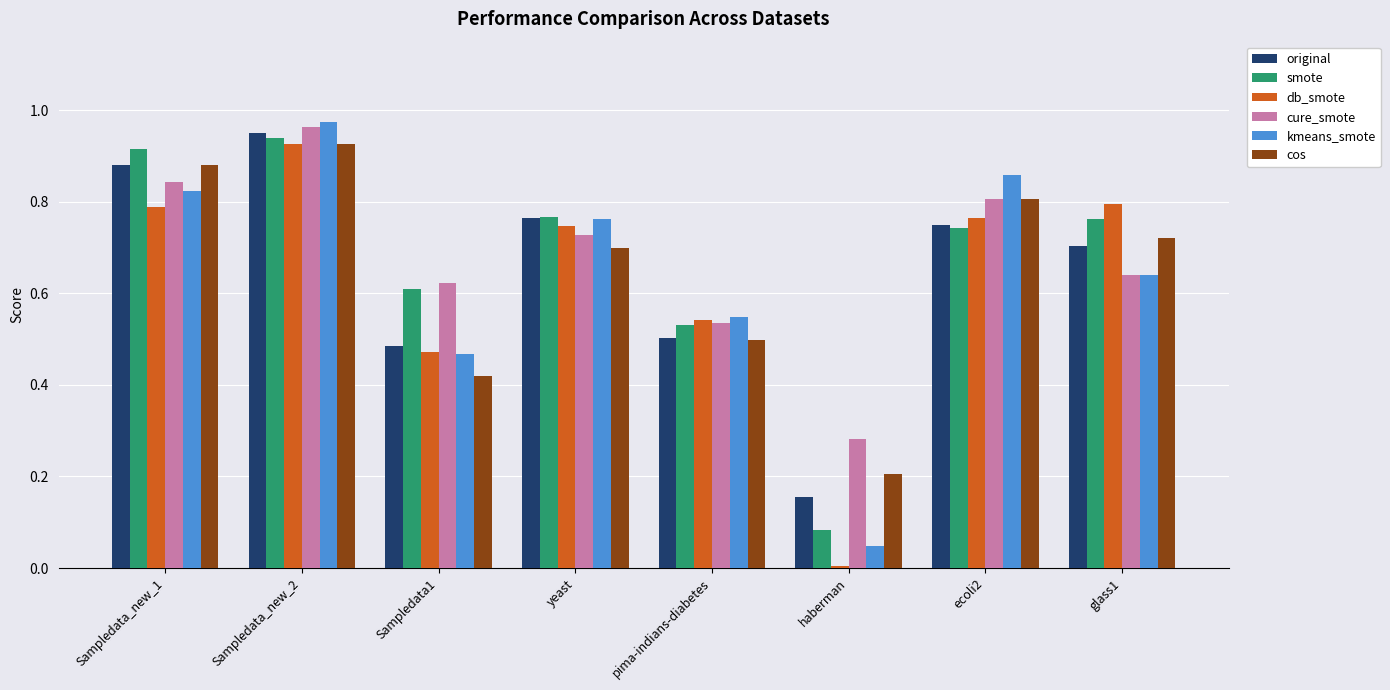

At how many categories does at least one series exceed 0?

8